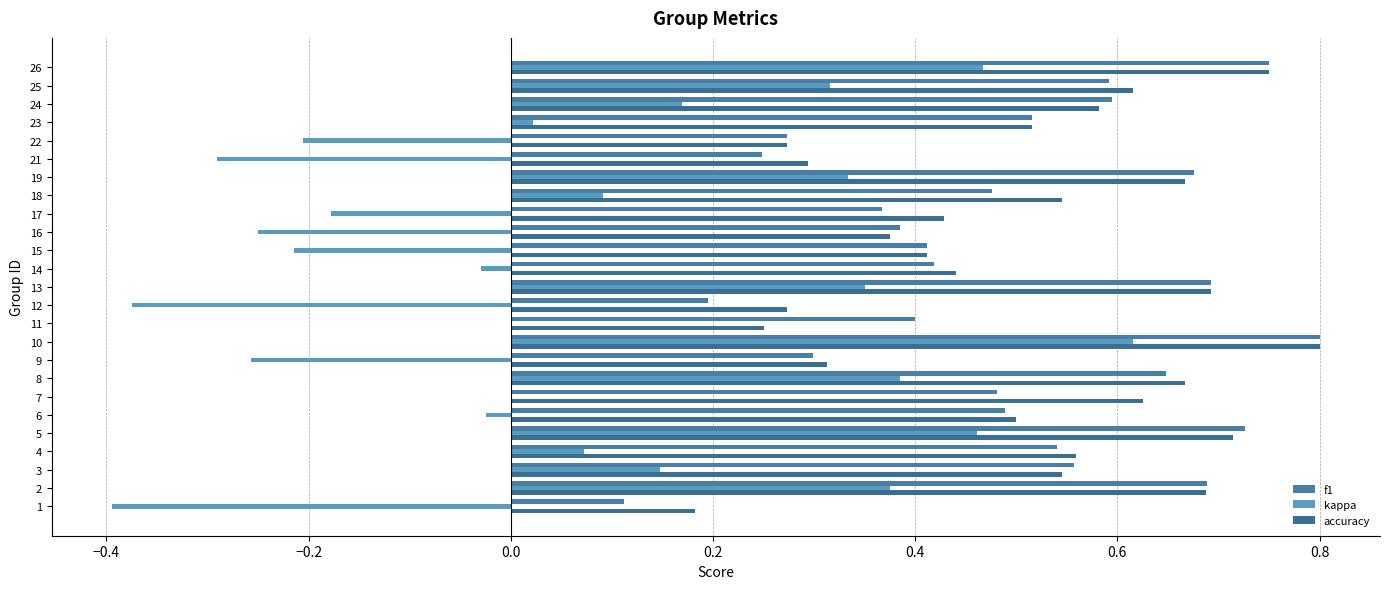

How many categories are shown in the chart?

25